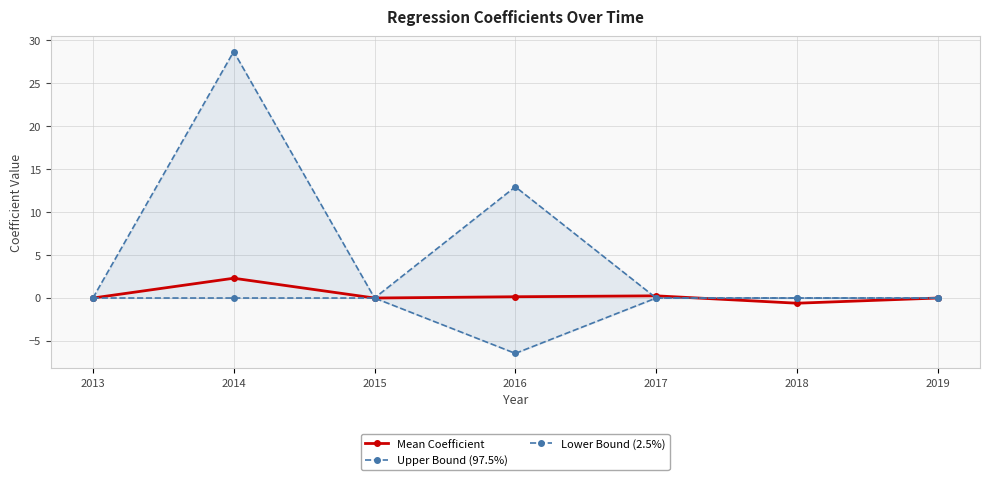

What is the total value across all series at 2014?

31.0